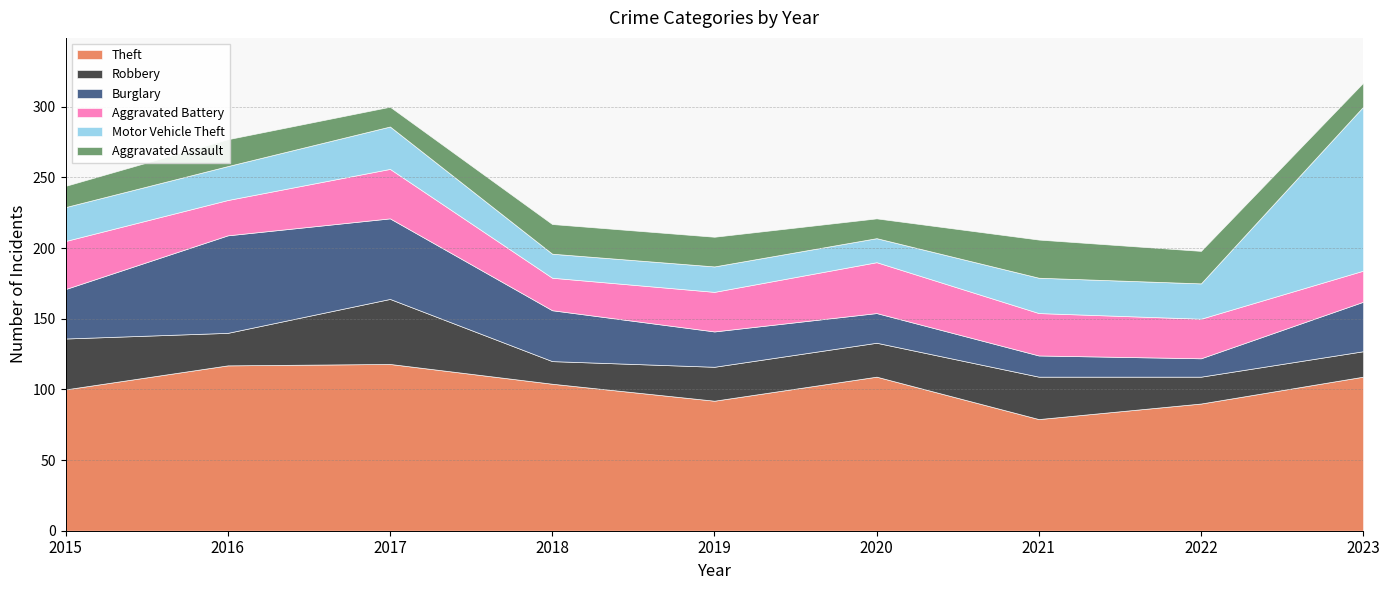

True or false: Burglary and Motor Vehicle Theft intersect in this chart.

True